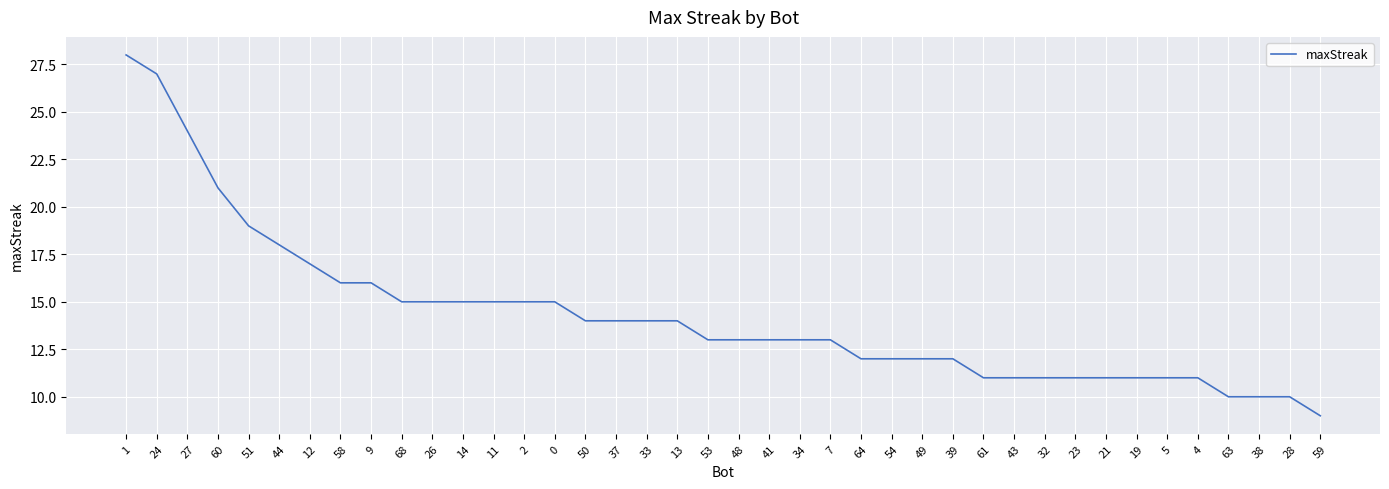

What is the change in value from 4 to 63?

-1